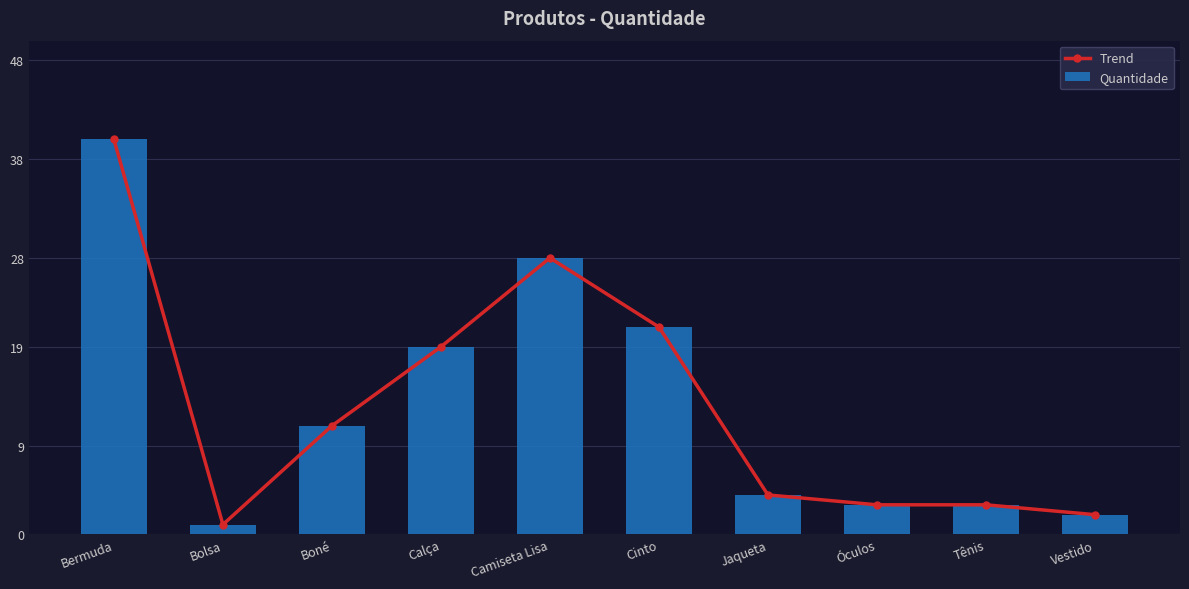

Is the value of Quantidade at Calça greater than the value of Trend at Bermuda?

No